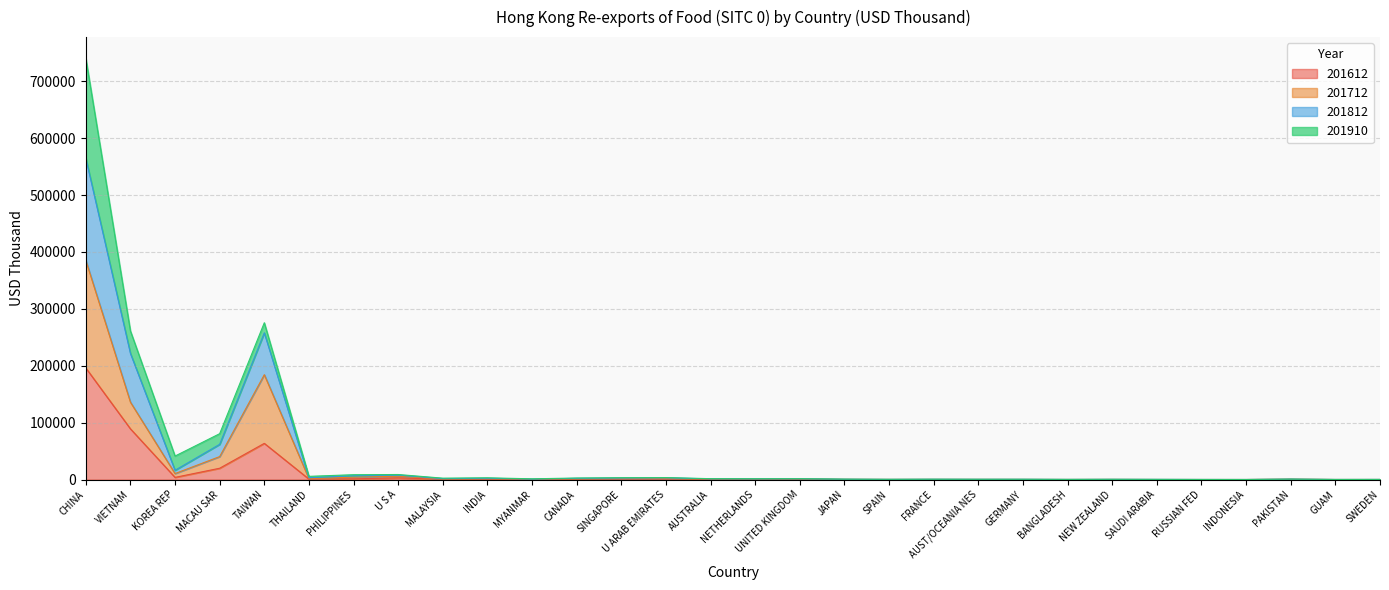

What is the sum of the 201612 values at BANGLADESH and MACAU SAR?

19989.7